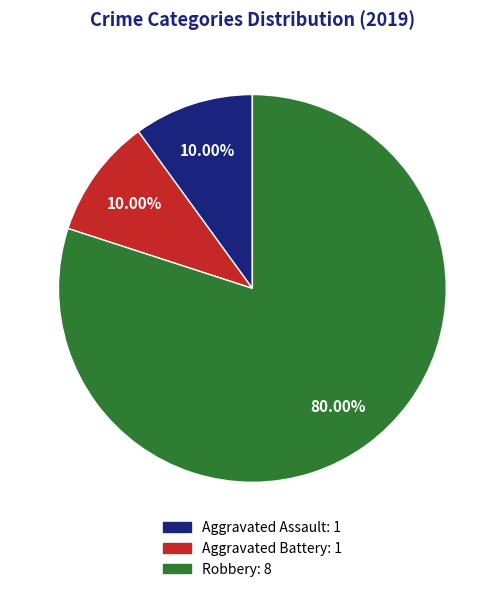

To the nearest percent, what is the combined percentage of Aggravated Assault and Robbery?

90%